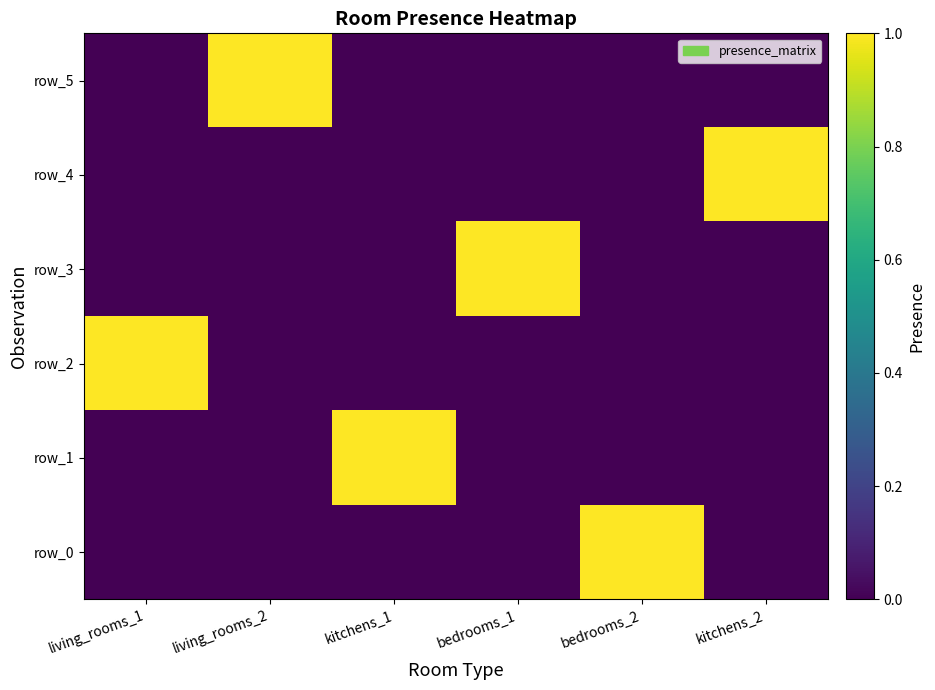

At which category does the chart reach its minimum across all series?

living_rooms_1